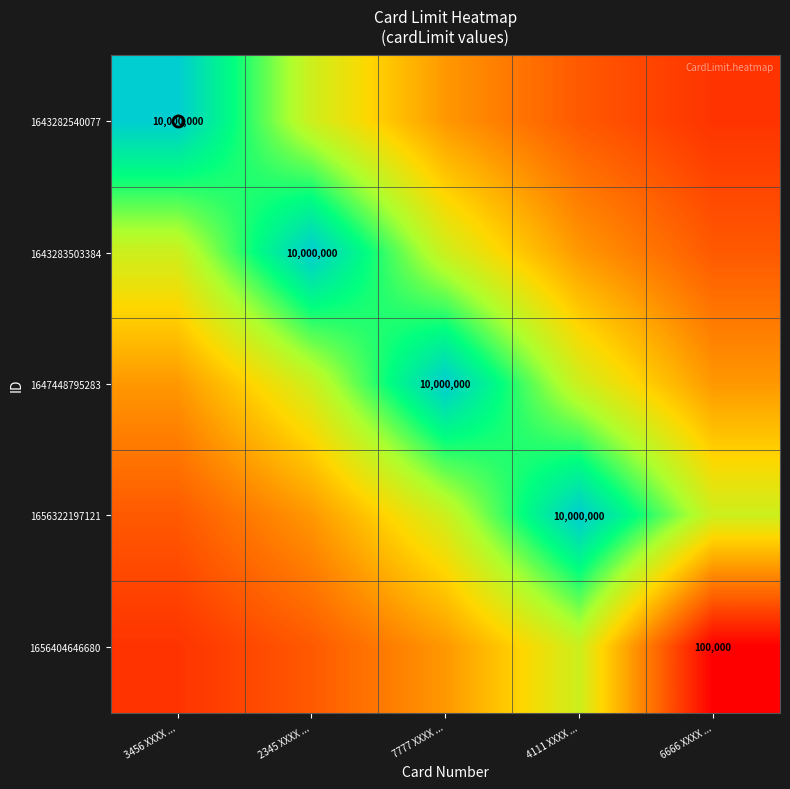

Between 2345 XXXX ... and 6666 XXXX ..., which is larger?

2345 XXXX ...